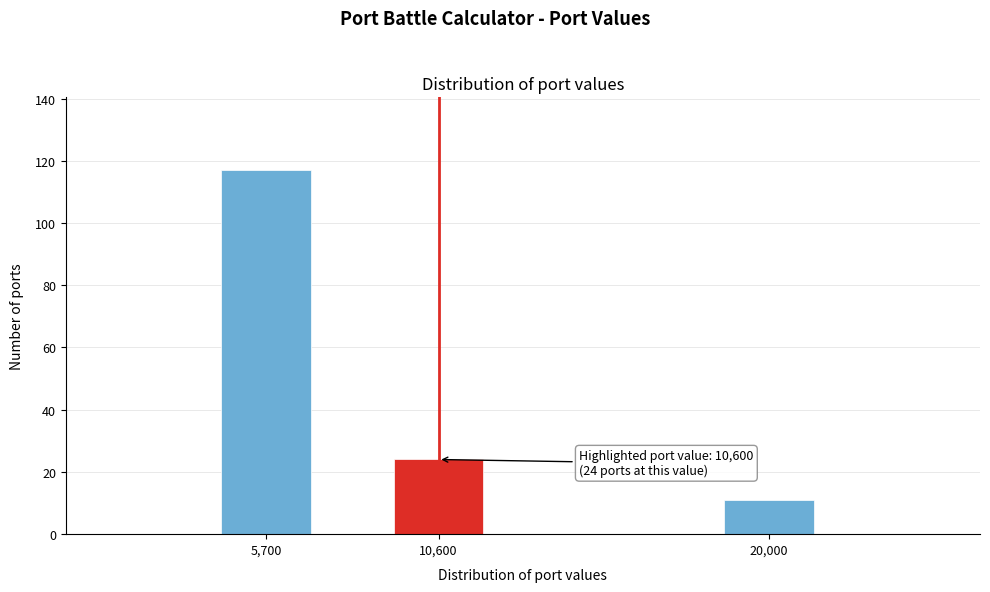

Reading left to right, list all the values displayed in this chart.

5,700=117	10,600=24	20,000=11